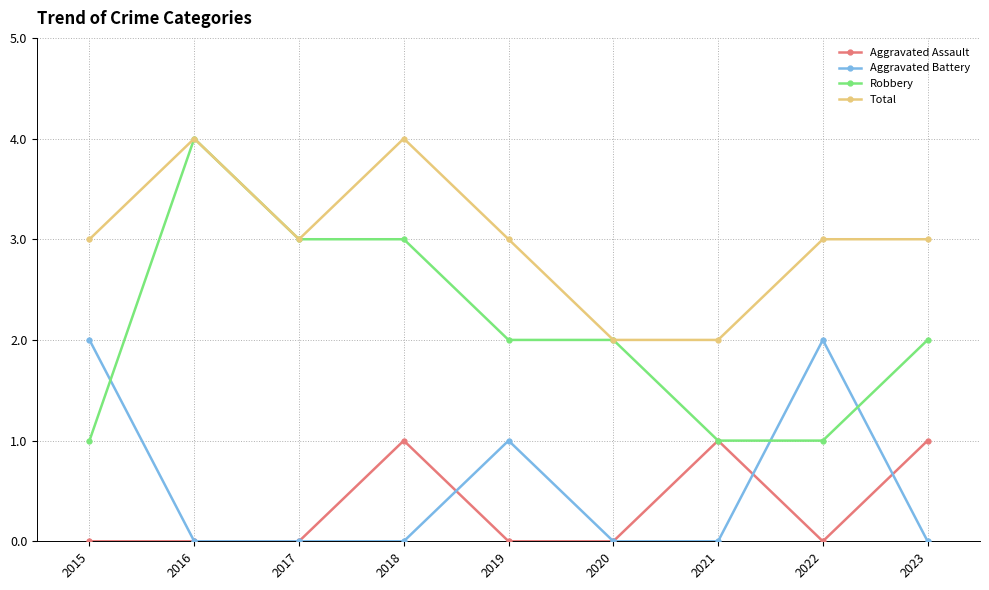

Which series has the widest spread of values?

Robbery